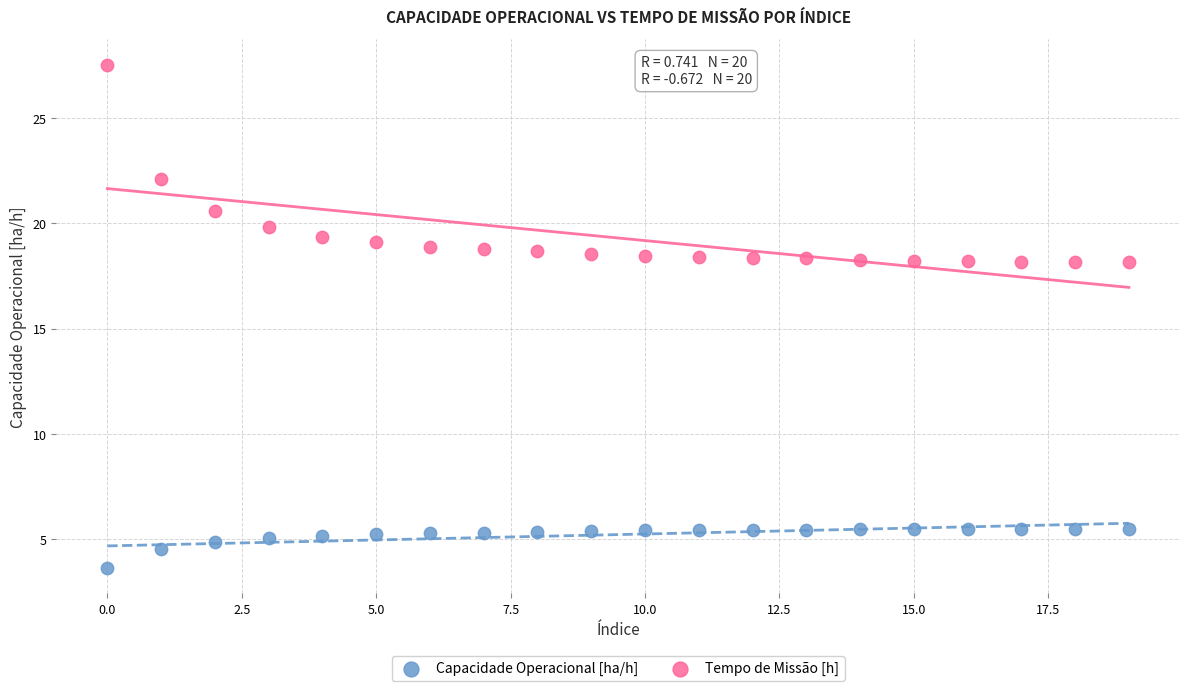

Which series contains the lowest Y value?

Capacidade Operacional [ha/h]